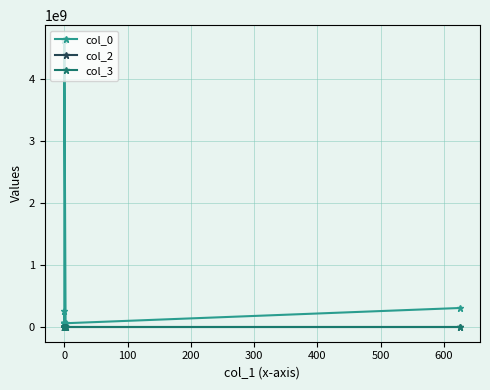

Count the number of categories in the chart.

9